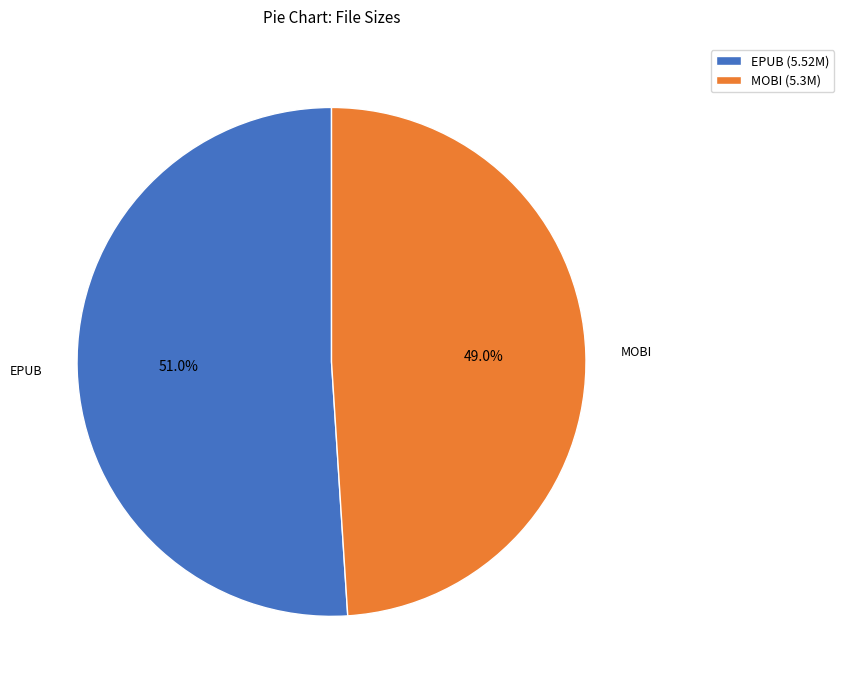

What is the majority slice?

EPUB (5.52M)